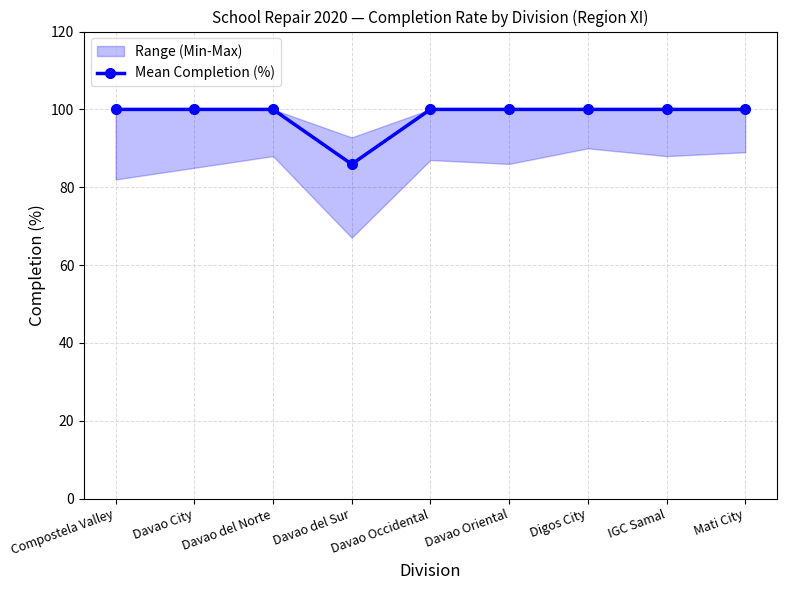

What is the sum of the values at Digos City and Compostela Valley?

200.0